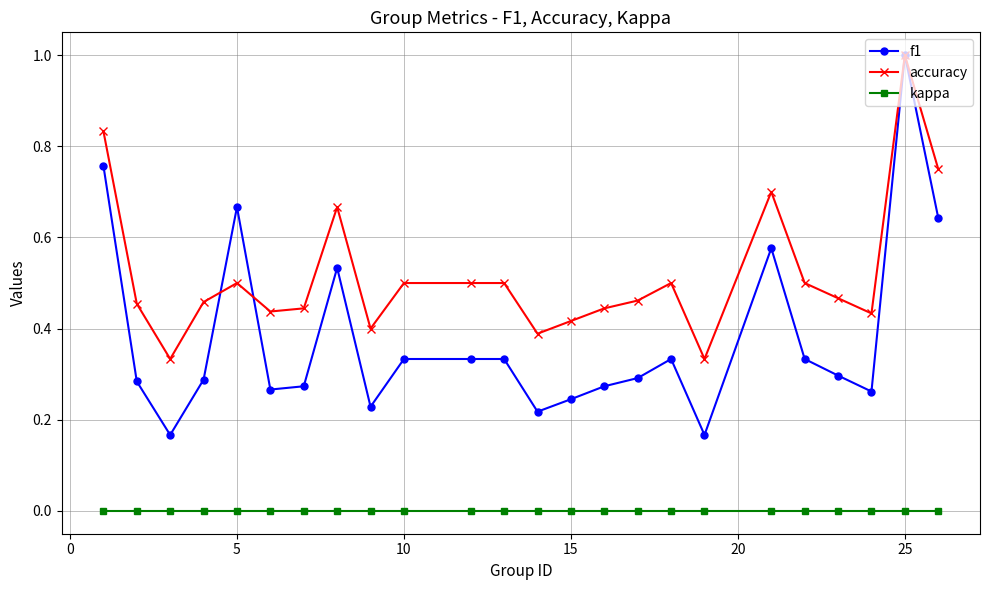

True or false: accuracy and kappa intersect in this chart.

False